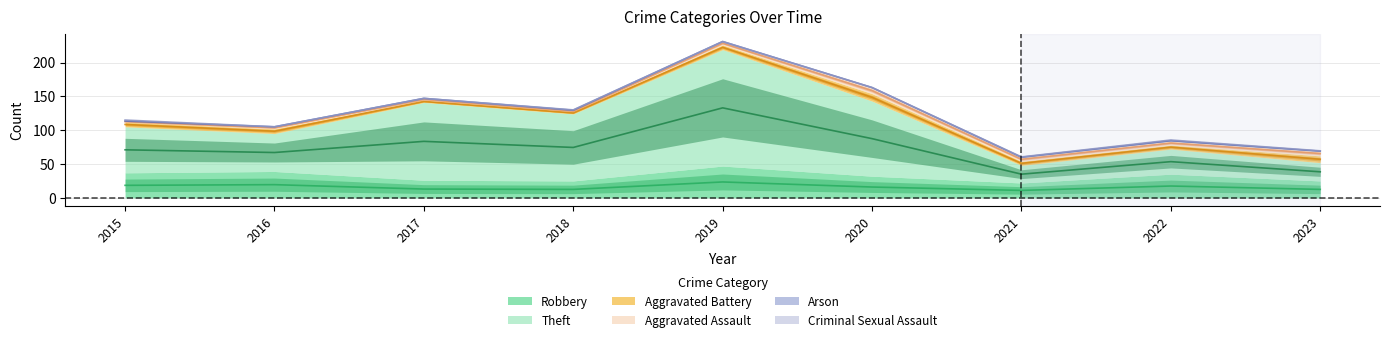

At 2023, list the series in order from smallest to largest.

Arson, Criminal Sexual Assault, Aggravated Assault, Aggravated Battery, Robbery, Theft